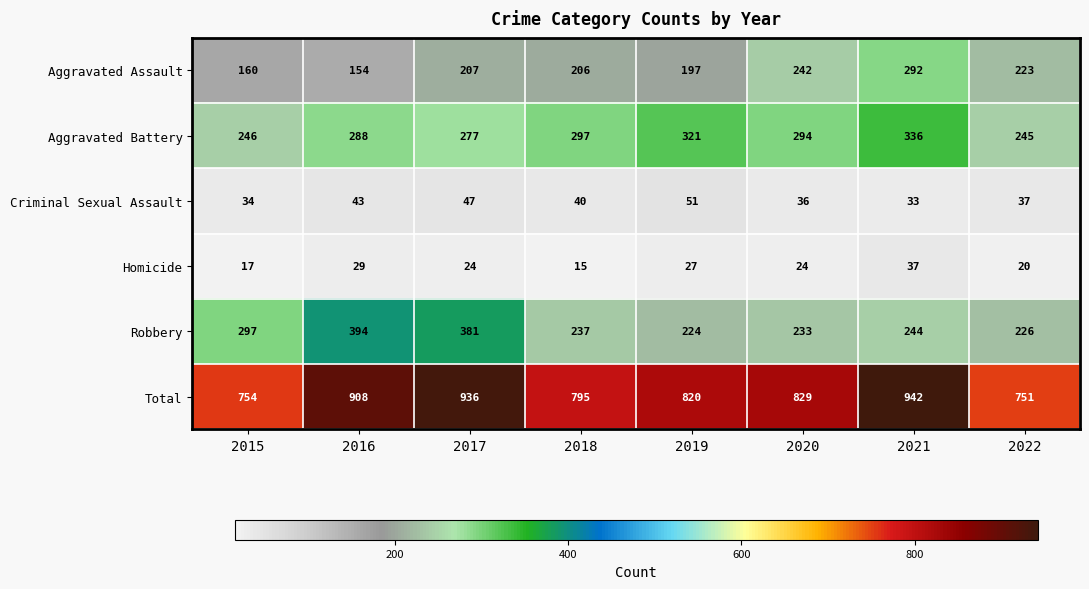

What is the smallest value displayed?

15